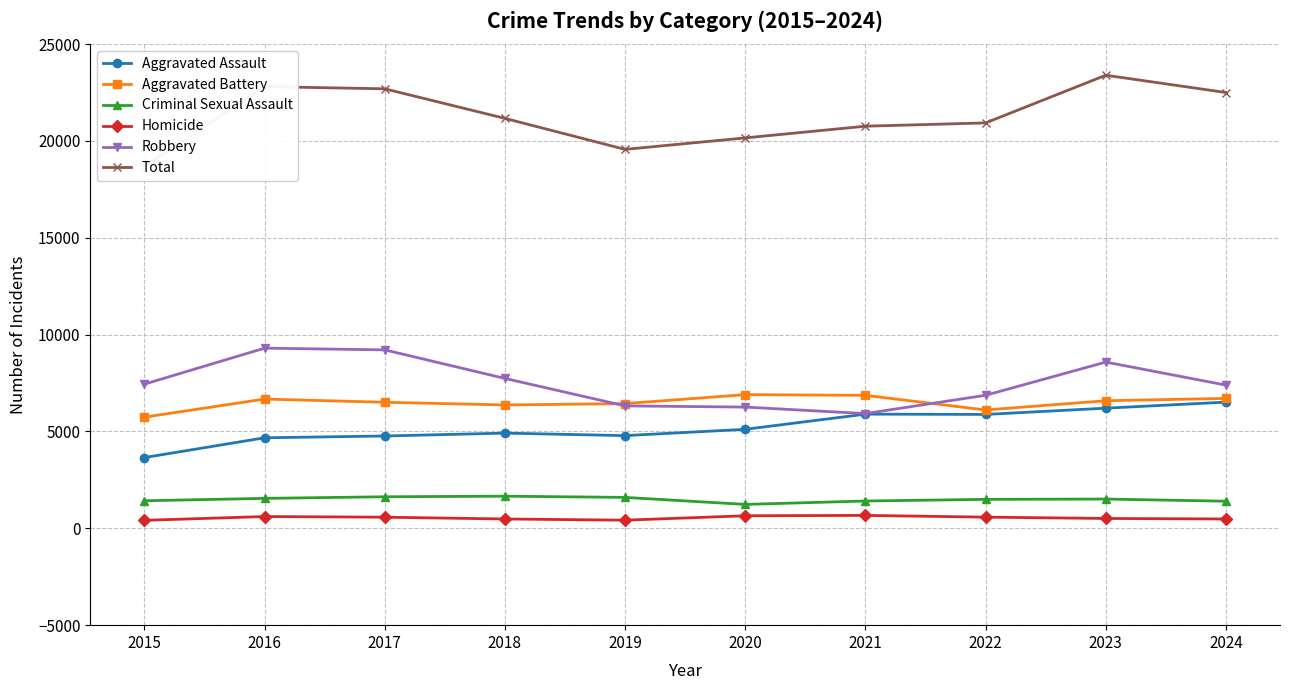

Count the number of data series in this chart.

6